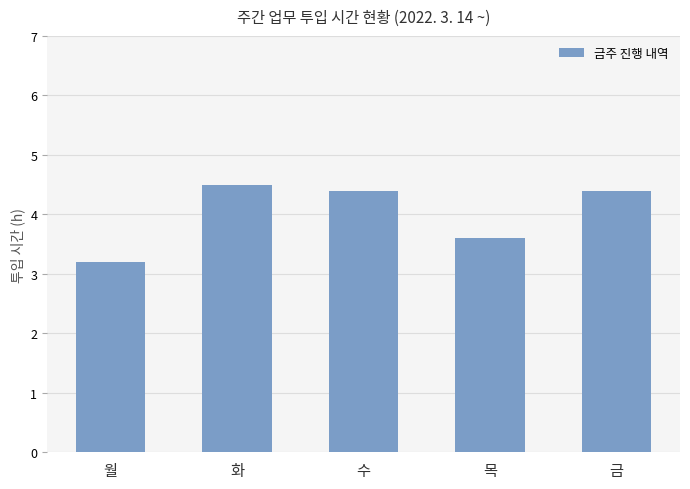

Are the bars horizontal?

No